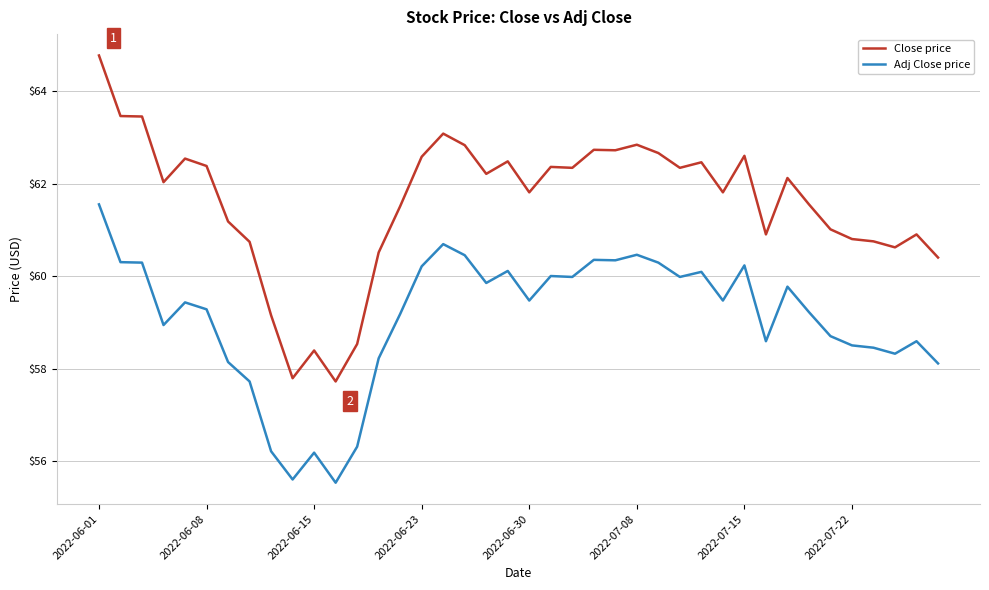

What is the lowest value of the Adj Close price series?

55.5